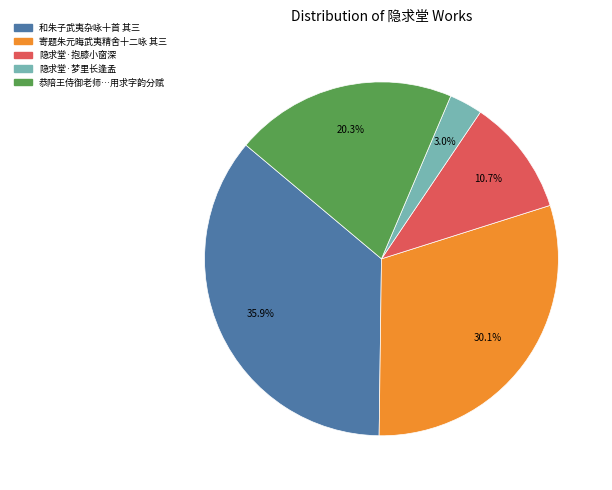

Does any single category account for the majority?

No